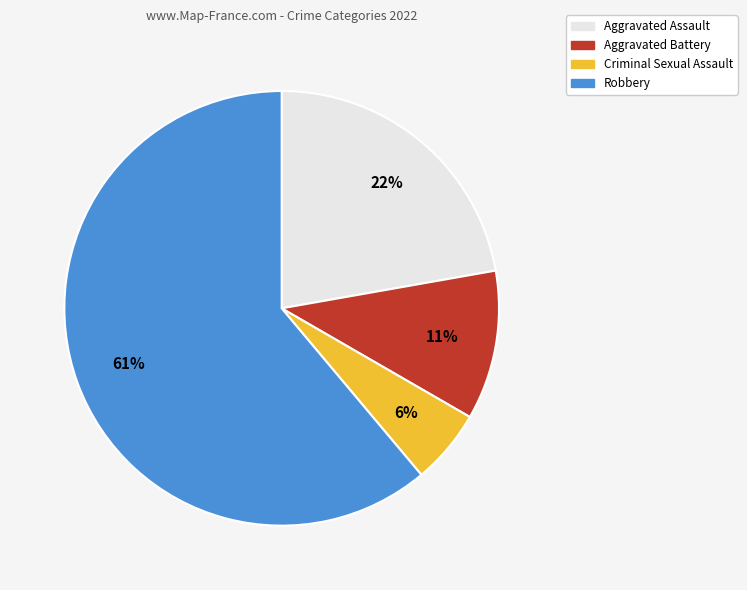

What is the ratio of the value at Criminal Sexual Assault to the value at Robbery?

0.1